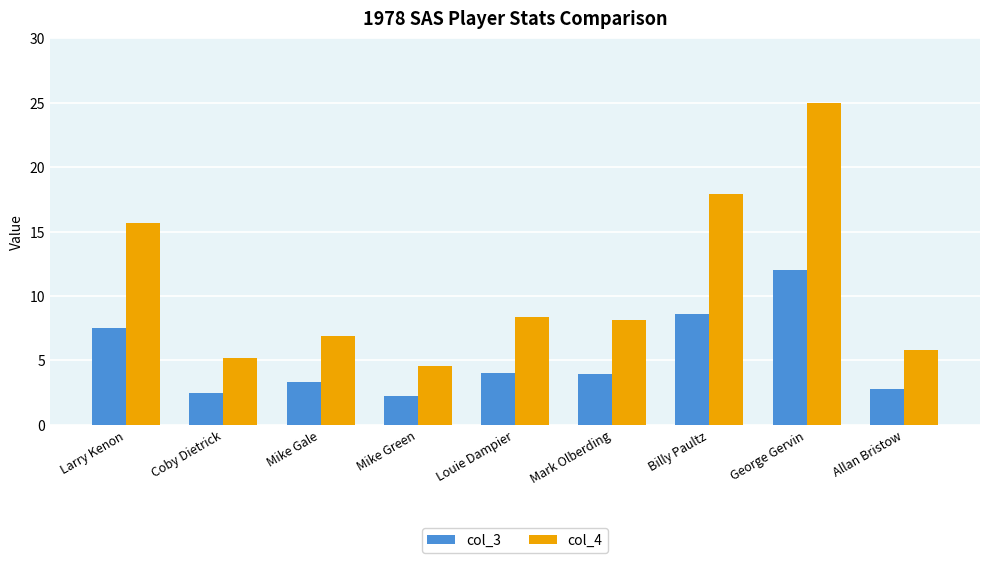

Which series changed the most between Mark Olberding and Billy Paultz?

col_4